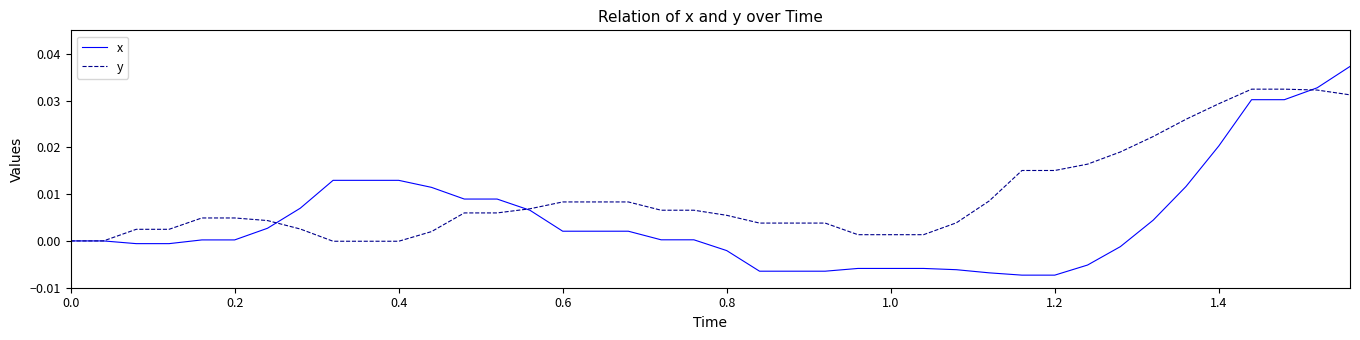

Which series has the widest spread of values?

x